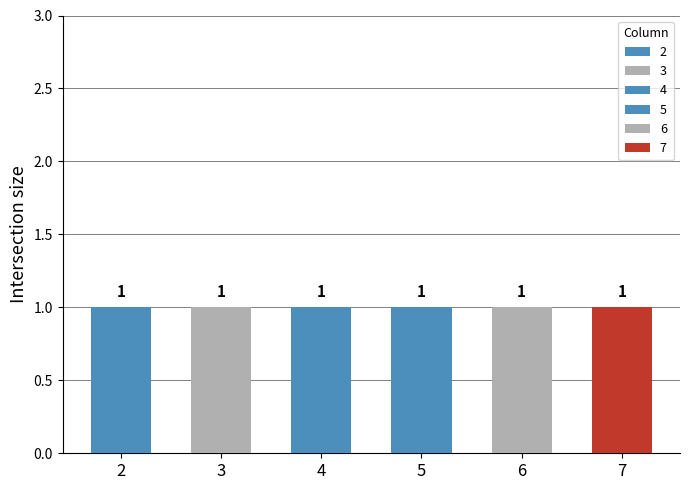

Which category has the lowest value in the 4 series?

2